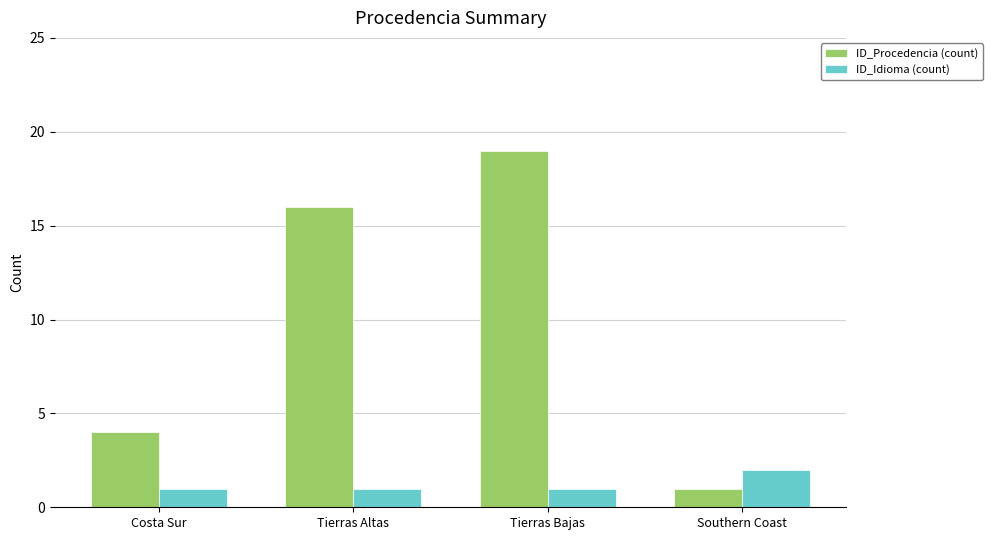

What is the value of the ID_Idioma (count) bar at the 1st from the left?

1